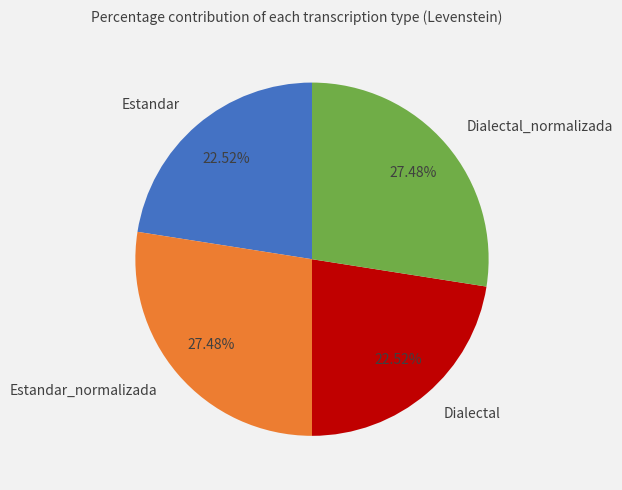

Does any single category account for the majority?

No